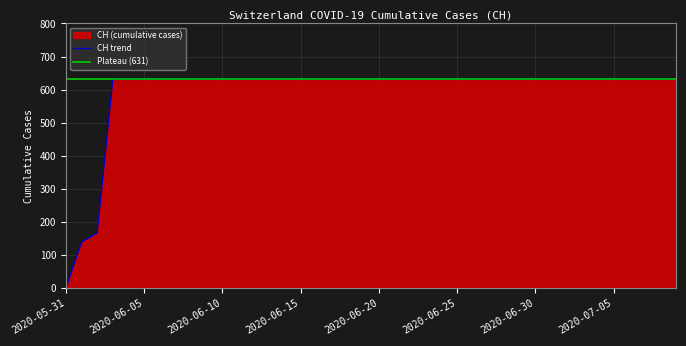

List the labels in order of value, smallest first.

2020-05-31, 2020-06-01, 2020-06-02, 2020-06-03, 2020-06-04, 2020-06-05, 2020-06-06, 2020-06-07, 2020-06-08, 2020-06-09, 2020-06-10, 2020-06-11, 2020-06-12, 2020-06-13, 2020-06-14, 2020-06-15, 2020-06-16, 2020-06-17, 2020-06-18, 2020-06-19, 2020-06-20, 2020-06-21, 2020-06-22, 2020-06-23, 2020-06-24, 2020-06-25, 2020-06-26, 2020-06-27, 2020-06-28, 2020-06-29, 2020-06-30, 2020-07-01, 2020-07-02, 2020-07-03, 2020-07-04, 2020-07-05, 2020-07-06, 2020-07-07, 2020-07-08, 2020-07-09